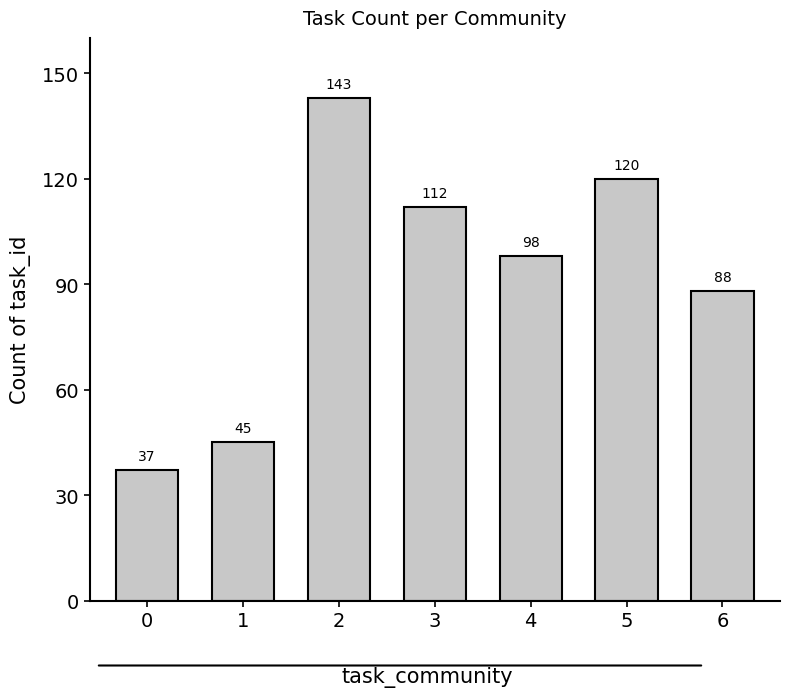

What is the difference between the values at 5 and 3?

8